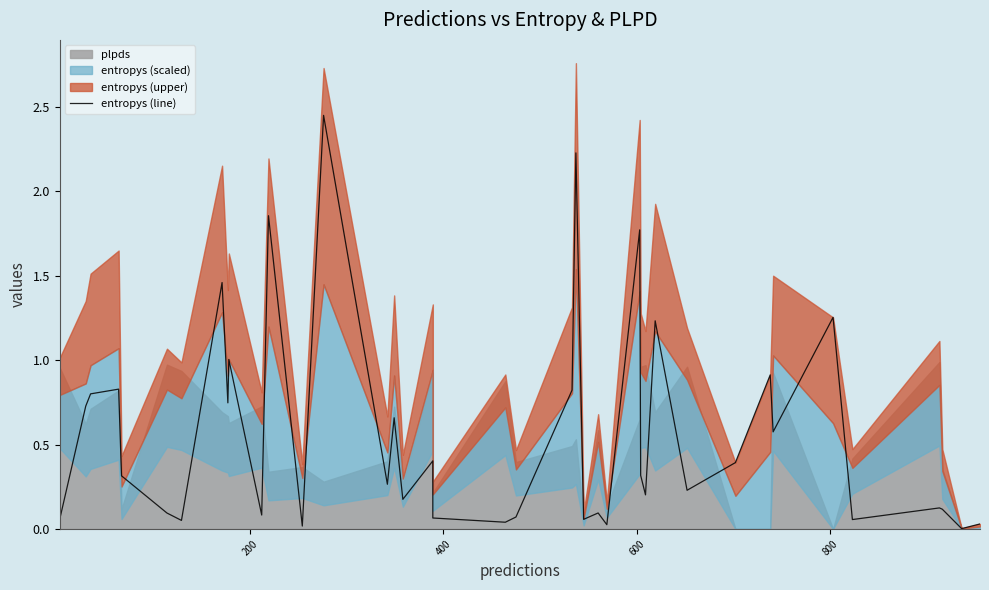

What is the difference between the second highest and second lowest values?

2.2